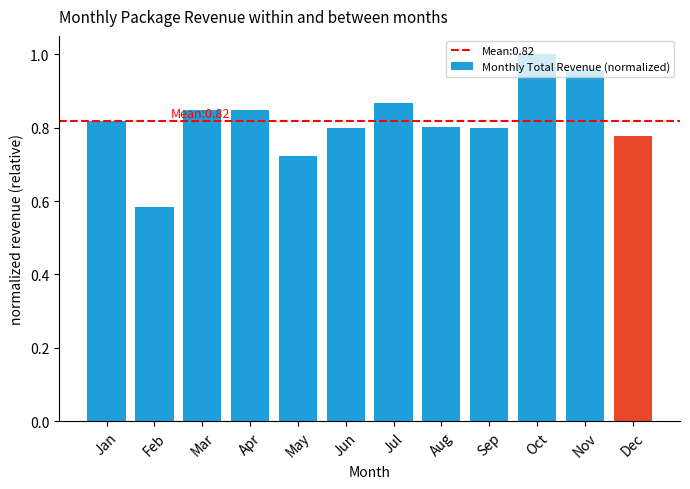

Which category has the highest value across all series?

Oct